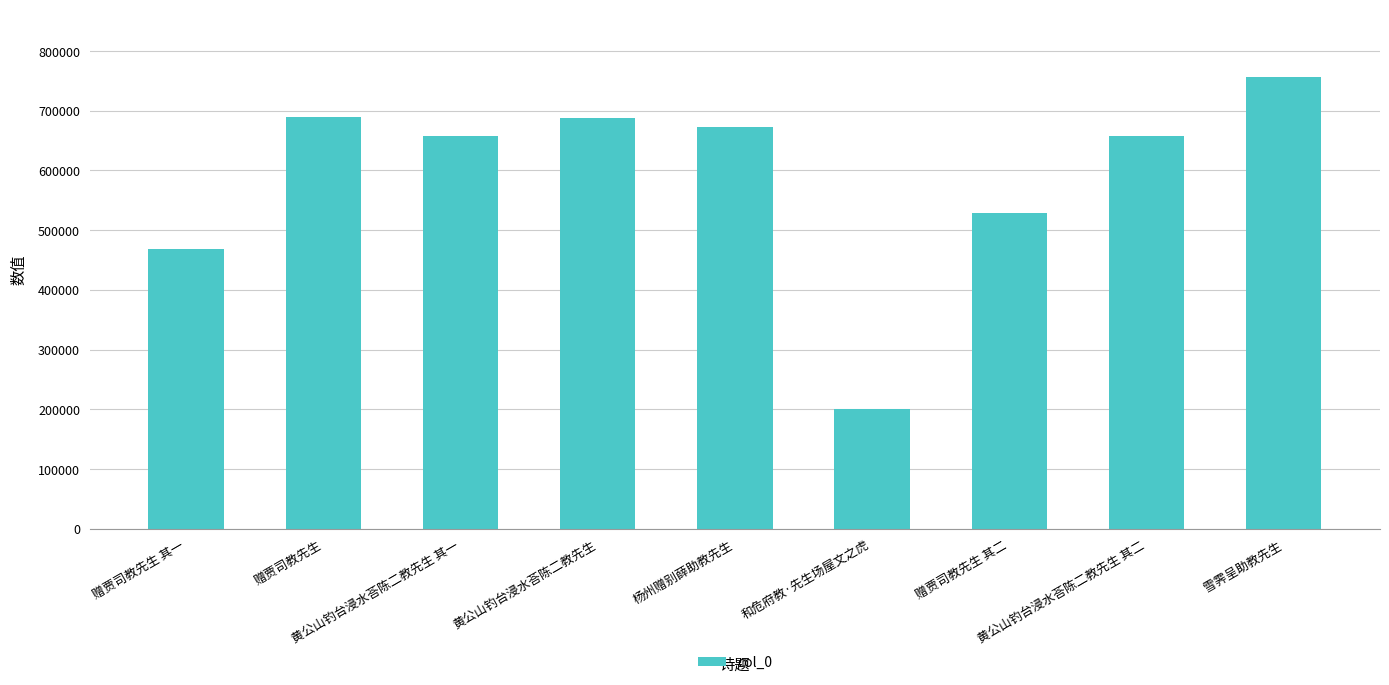

What is the minimum value shown in the chart?

199595